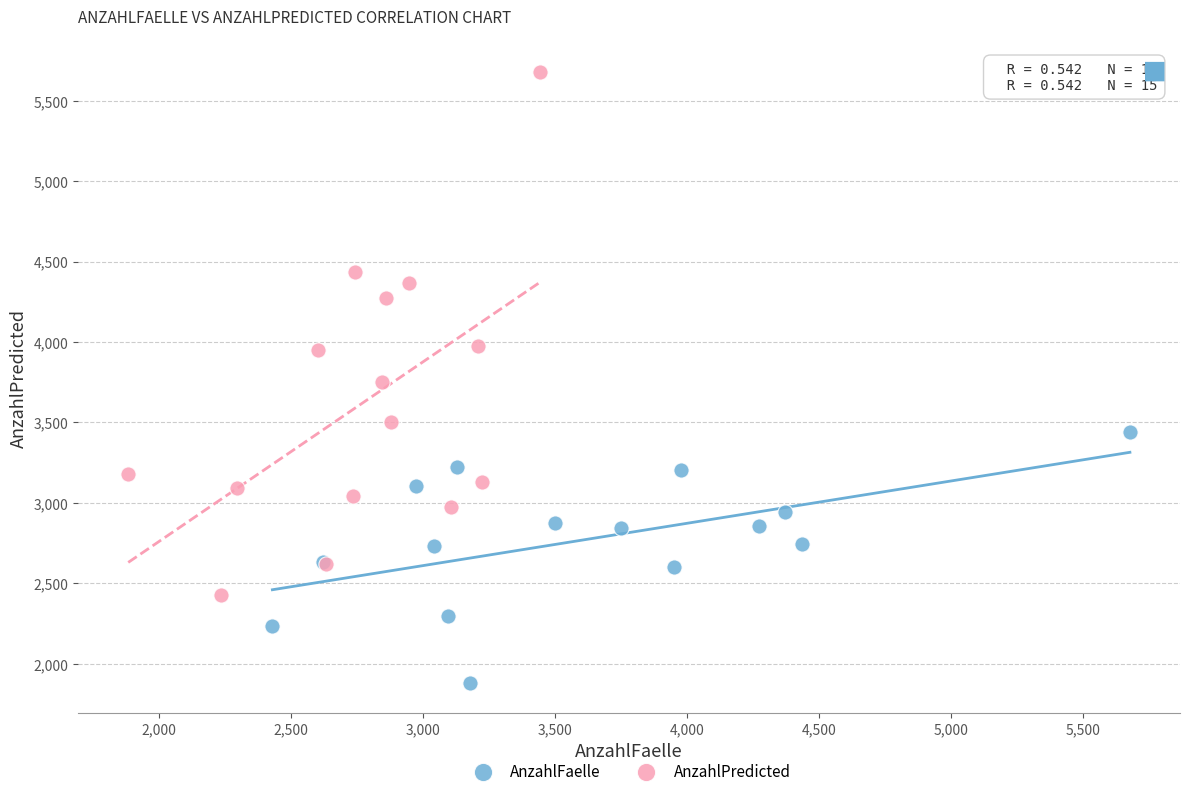

Which series has the largest Y range (max minus min)?

AnzahlPredicted